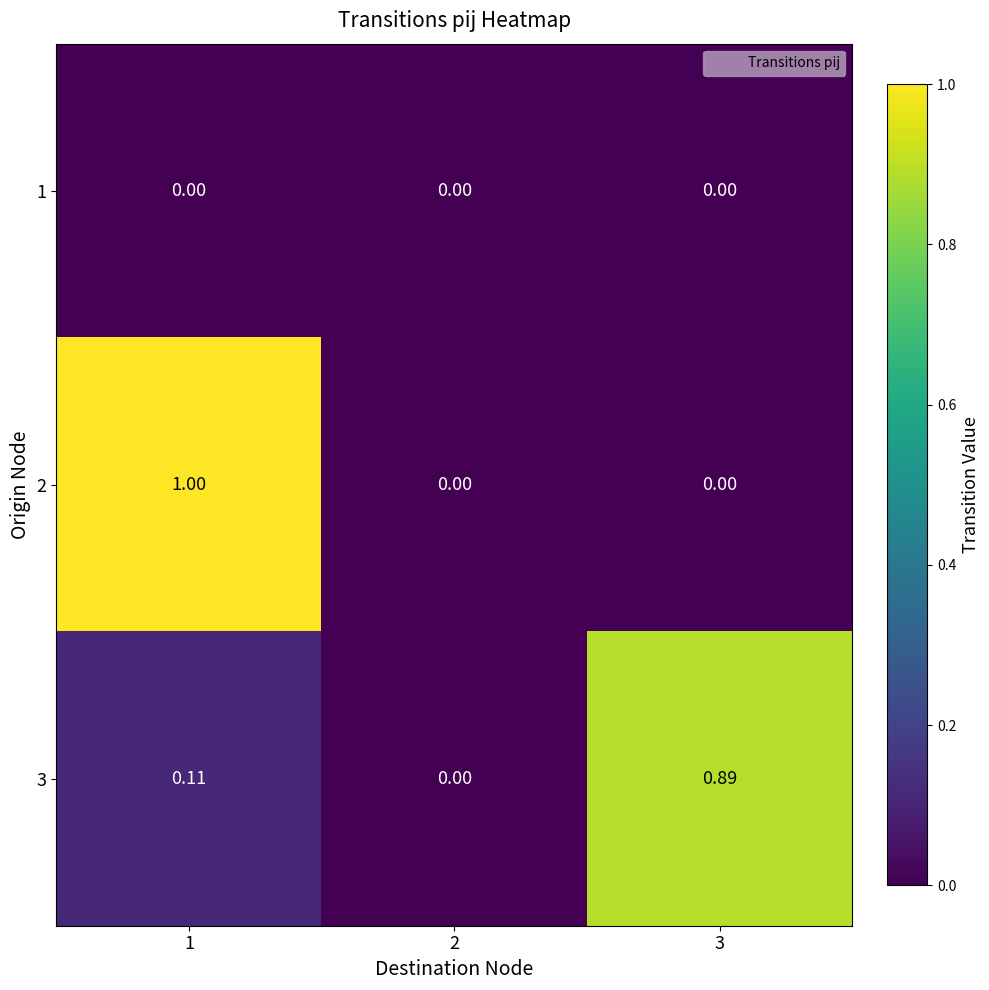

Is the value of 1 at 1 greater than the value of 3 at 3?

No